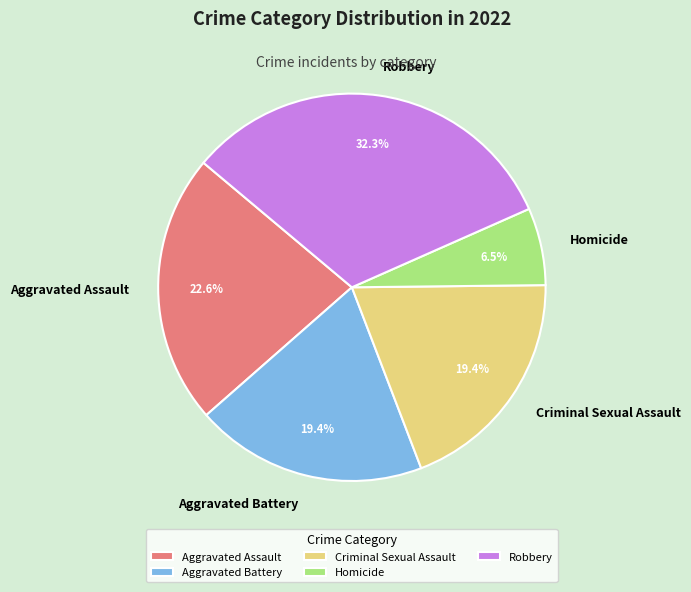

True or false: Homicide accounts for 13% of the total.

False